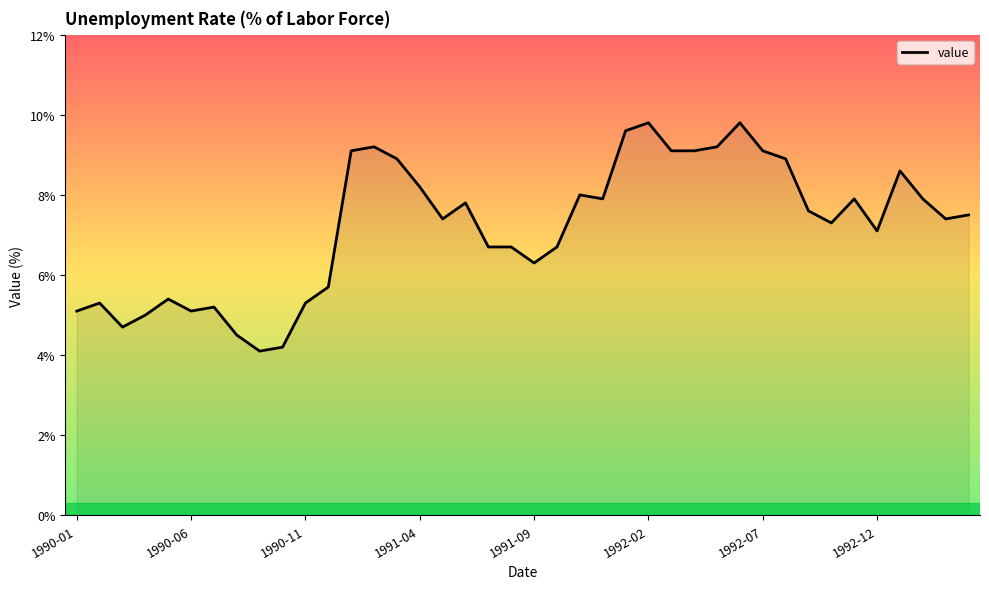

How many values exceed 7?

24